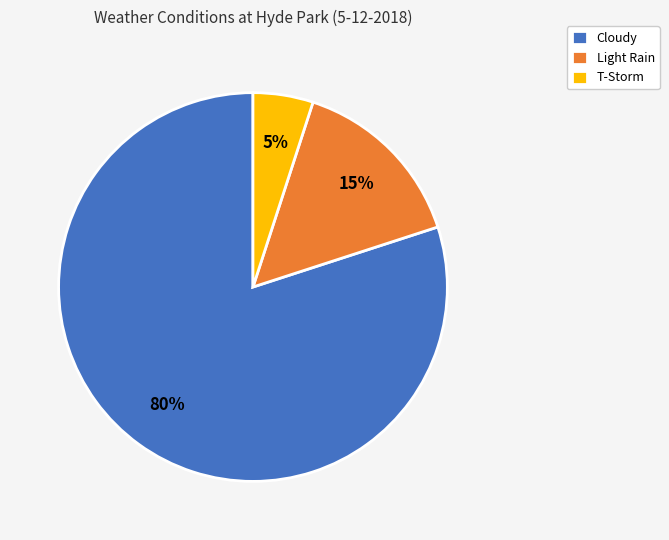

Count the number of slices in the pie.

3